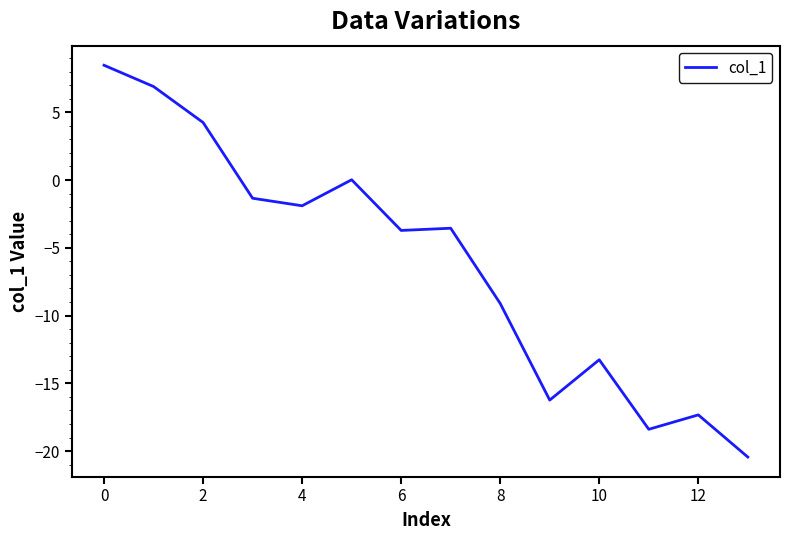

What is the difference between the maximum and minimum values?

28.9